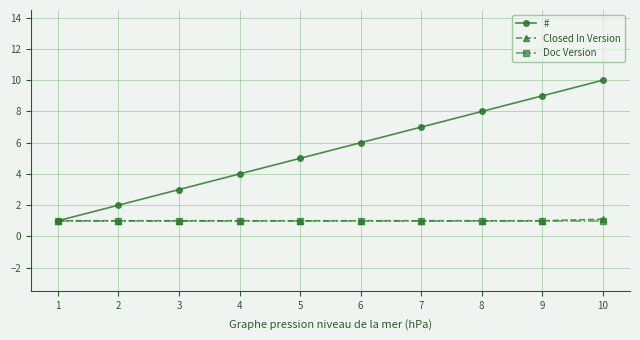

Reading left to right, list all the values displayed in this chart.

#: 1=1.0	2=2.0	3=3.0	4=4.0	5=5.0	6=6.0	7=7.0	8=8.0	9=9.0	10=10.0
Closed In Version: 1=1.0	2=1.0	3=1.0	4=1.0	5=1.0	6=1.0	7=1.0	8=1.0	9=1.0	10=1.1
Doc Version: 1=1.0	2=1.0	3=1.0	4=1.0	5=1.0	6=1.0	7=1.0	8=1.0	9=1.0	10=1.0